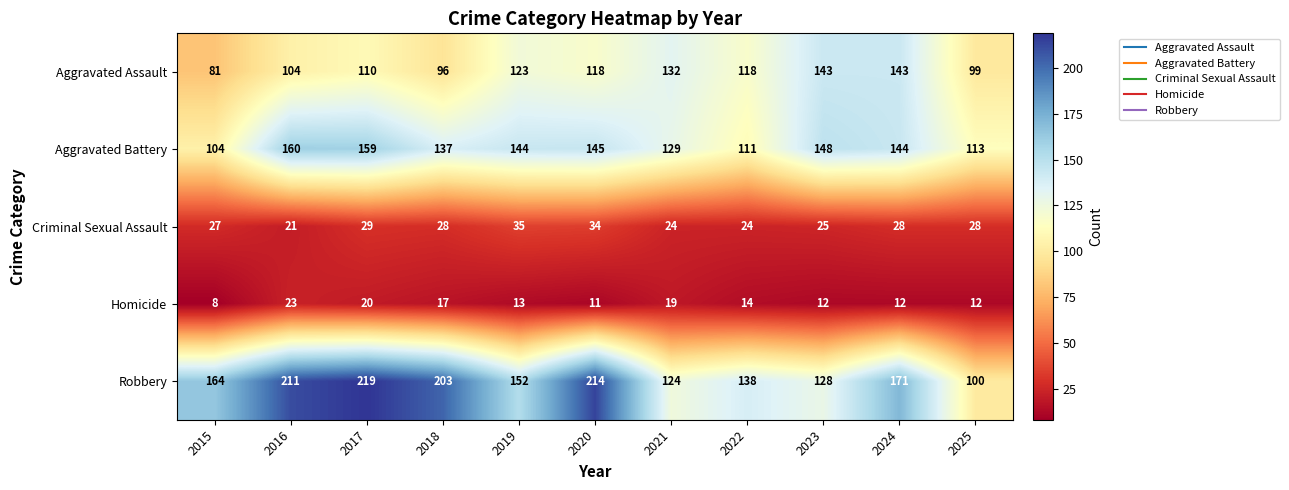

What is the average value of the Homicide series?

15